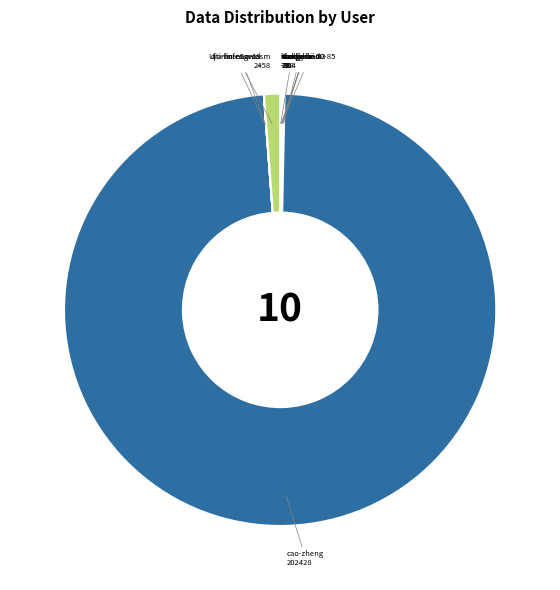

What is the largest slice in the pie chart?

cao-zheng